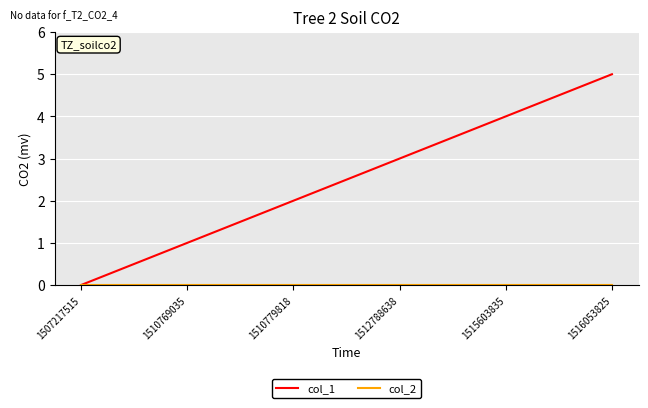

How many col_1 values are between 1 and 4?

4